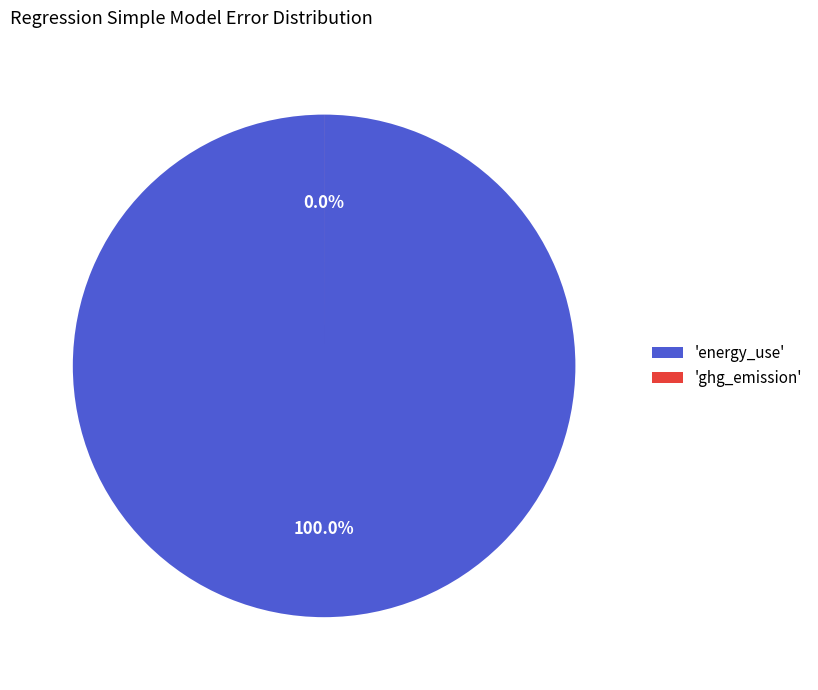

What is the change in value from energy_use to ghg_emission?

-3173677.6